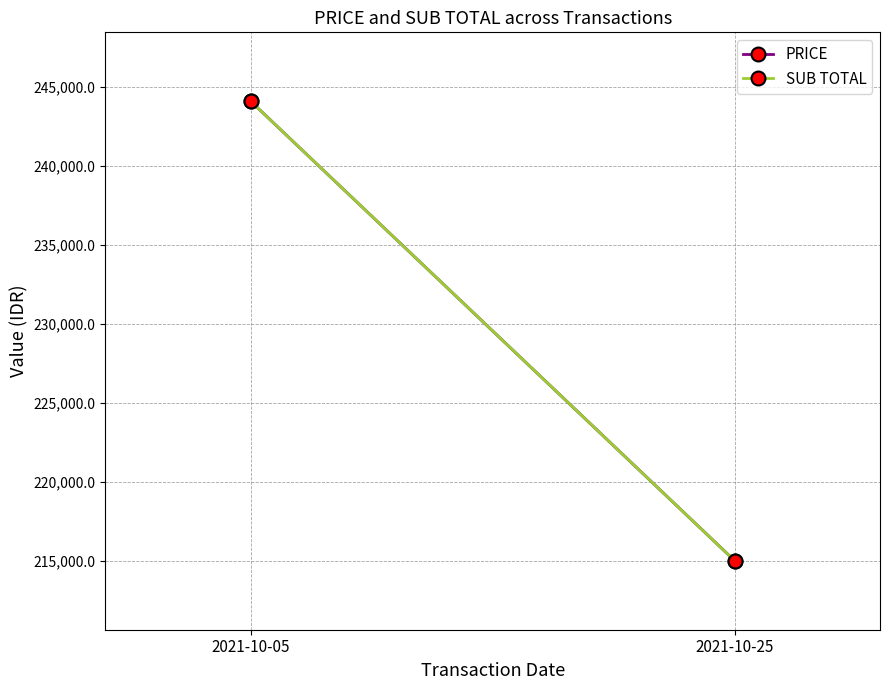

What is the sum of the PRICE values at 2021-10-05 and 2021-10-25?

459100.4